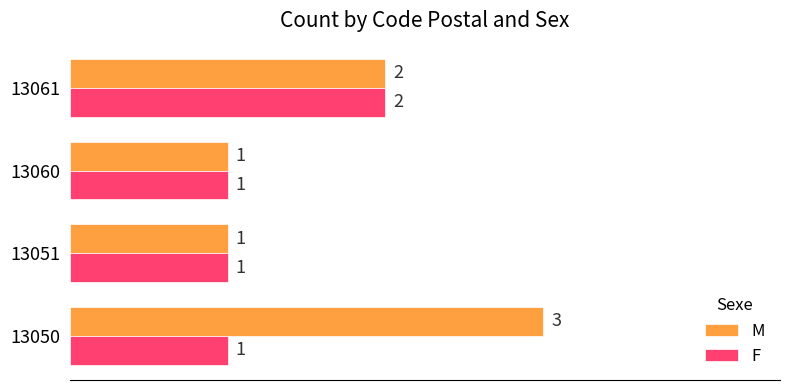

At 13050, list the series in order from smallest to largest.

F, M